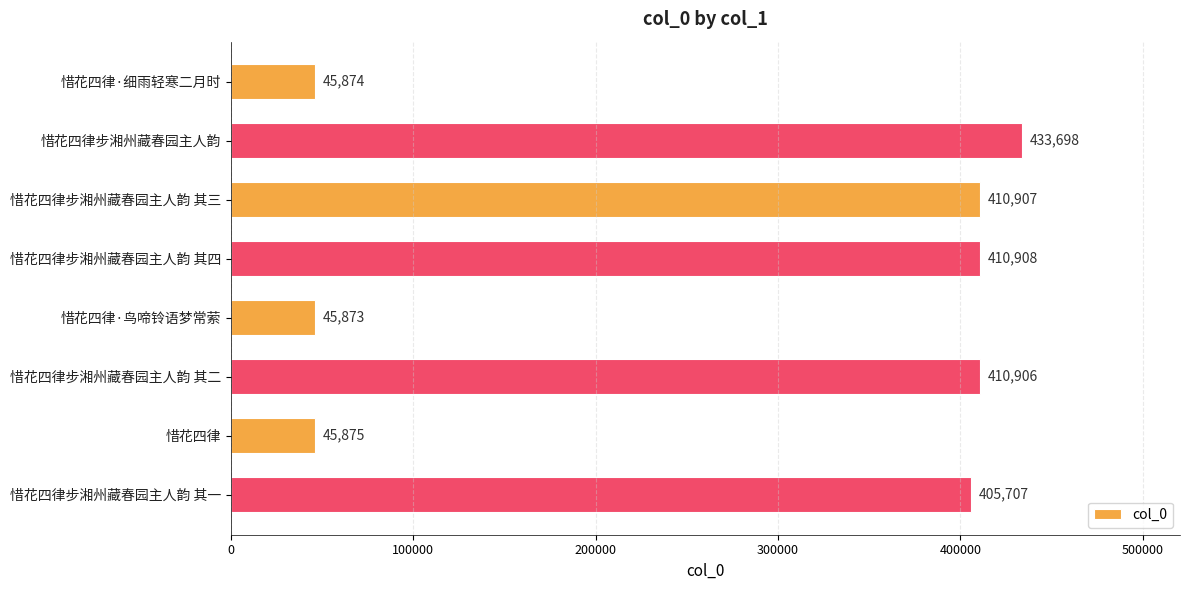

List the labels in order of value, smallest first.

惜花四律·鸟啼铃语梦常萦, 惜花四律·细雨轻寒二月时, 惜花四律, 惜花四律步湘州藏春园主人韵 其一, 惜花四律步湘州藏春园主人韵 其二, 惜花四律步湘州藏春园主人韵 其三, 惜花四律步湘州藏春园主人韵 其四, 惜花四律步湘州藏春园主人韵